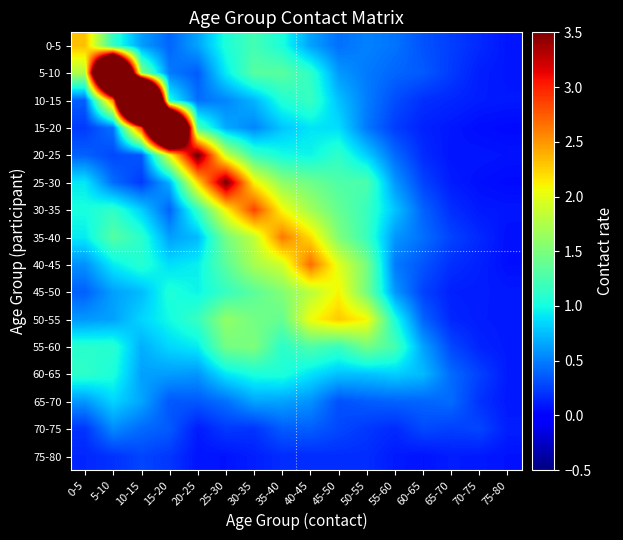

Reading left to right, transcribe all the data shown in this chart.

0-5: 0-5=2.3	5-10=1.1	10-15=0.6	15-20=0.4	20-25=0.6	25-30=1.0	30-35=1.2	35-40=1.0	40-45=0.6	45-50=0.4	50-55=0.5	55-60=0.5	60-65=0.3	65-70=0.2	70-75=0.2	75-80=0.1
5-10: 0-5=1.7	5-10=8.4	10-15=1.6	15-20=0.5	20-25=0.4	25-30=0.9	30-35=1.3	35-40=1.3	40-45=1.1	45-50=0.6	50-55=0.5	55-60=0.4	60-65=0.4	65-70=0.2	70-75=0.1	75-80=0.1
10-15: 0-5=0.4	5-10=2.6	10-15=11.7	15-20=1.0	20-25=0.4	25-30=0.5	30-35=0.7	35-40=1.1	40-45=1.2	45-50=0.8	50-55=0.5	55-60=0.3	60-65=0.2	65-70=0.2	70-75=0.1	75-80=0.1
15-20: 0-5=0.2	5-10=0.5	10-15=2.9	15-20=8.6	20-25=1.2	25-30=0.7	30-35=0.5	35-40=0.8	40-45=0.9	45-50=0.9	50-55=0.5	55-60=0.2	60-65=0.1	65-70=0.1	70-75=0.1	75-80=0.0
20-25: 0-5=0.4	5-10=0.3	10-15=0.4	15-20=2.0	20-25=3.6	25-30=1.9	30-35=1.2	35-40=1.0	40-45=1.0	45-50=1.1	50-55=0.8	55-60=0.4	60-65=0.2	65-70=0.1	70-75=0.1	75-80=0.1
25-30: 0-5=0.9	5-10=0.4	10-15=0.2	15-20=0.7	20-25=2.2	25-30=3.6	30-35=2.1	35-40=1.6	40-45=1.4	45-50=1.3	50-55=1.3	55-60=0.6	60-65=0.3	65-70=0.1	70-75=0.1	75-80=0.0
30-35: 0-5=1.0	5-10=1.1	10-15=0.8	15-20=0.4	20-25=1.1	25-30=2.1	30-35=2.9	35-40=2.1	40-45=1.7	45-50=1.4	50-55=1.2	55-60=0.8	60-65=0.4	65-70=0.2	70-75=0.1	75-80=0.1
35-40: 0-5=0.9	5-10=1.3	10-15=1.1	15-20=0.6	20-25=0.7	25-30=1.5	30-35=1.8	35-40=2.6	40-45=2.2	45-50=1.5	50-55=1.2	55-60=0.6	60-65=0.4	65-70=0.3	70-75=0.2	75-80=0.1
40-45: 0-5=0.6	5-10=0.9	10-15=1.1	15-20=0.9	20-25=0.9	25-30=1.3	30-35=1.7	35-40=1.9	40-45=2.7	45-50=2.0	50-55=1.5	55-60=0.5	60-65=0.3	65-70=0.2	70-75=0.1	75-80=0.1
45-50: 0-5=0.4	5-10=0.6	10-15=0.7	15-20=1.1	20-25=1.0	25-30=1.2	30-35=1.3	35-40=1.5	40-45=1.8	45-50=2.1	50-55=1.5	55-60=0.6	60-65=0.3	65-70=0.1	70-75=0.1	75-80=0.1
50-55: 0-5=0.6	5-10=0.6	10-15=0.8	15-20=1.0	20-25=1.2	25-30=1.6	30-35=1.5	35-40=1.4	40-45=2.0	45-50=2.3	50-55=2.1	55-60=1.0	60-65=0.4	65-70=0.2	70-75=0.1	75-80=0.1
55-60: 0-5=1.1	5-10=1.1	10-15=0.7	15-20=0.8	20-25=0.9	25-30=1.5	30-35=1.5	35-40=1.1	40-45=1.3	45-50=1.2	50-55=1.5	55-60=1.2	60-65=0.6	65-70=0.3	70-75=0.1	75-80=0.1
60-65: 0-5=1.1	5-10=1.0	10-15=0.6	15-20=0.6	20-25=0.6	25-30=0.9	30-35=1.0	35-40=1.0	40-45=0.9	45-50=0.8	50-55=0.8	55-60=0.8	60-65=0.7	65-70=0.4	70-75=0.3	75-80=0.1
65-70: 0-5=0.6	5-10=0.8	10-15=0.7	15-20=0.3	20-25=0.4	25-30=0.4	30-35=0.6	35-40=0.6	40-45=0.6	45-50=0.3	50-55=0.4	55-60=0.4	60-65=0.4	65-70=0.4	70-75=0.2	75-80=0.1
70-75: 0-5=0.2	5-10=0.6	10-15=0.4	15-20=0.4	20-25=0.1	25-30=0.2	30-35=0.2	35-40=0.4	40-45=0.4	45-50=0.3	50-55=0.2	55-60=0.2	60-65=0.3	65-70=0.3	70-75=0.3	75-80=0.1
75-80: 0-5=0.2	5-10=0.2	10-15=0.3	15-20=0.2	20-25=0.1	25-30=0.1	30-35=0.1	35-40=0.2	40-45=0.2	45-50=0.2	50-55=0.2	55-60=0.1	60-65=0.1	65-70=0.1	70-75=0.1	75-80=0.1